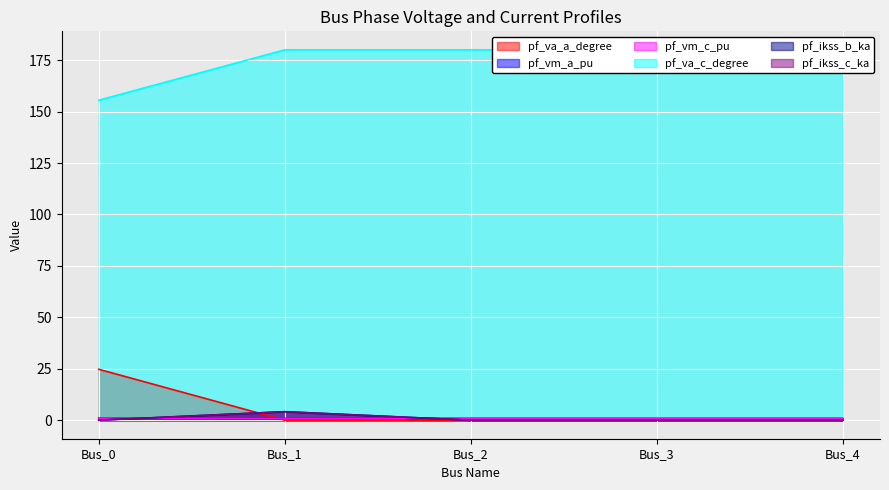

True or false: pf_ikss_b_ka and pf_ikss_c_ka intersect in this chart.

False